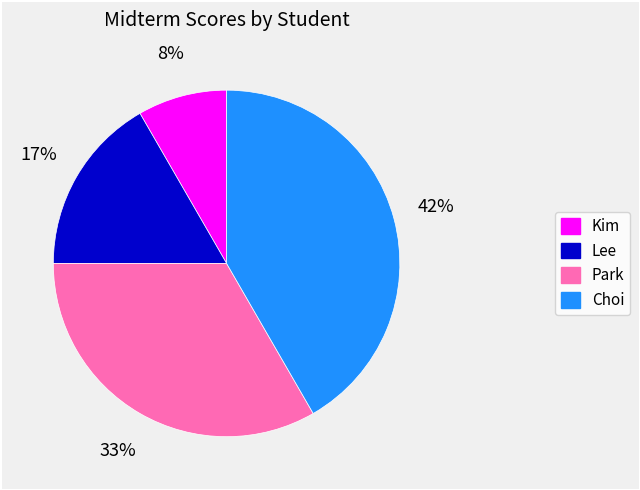

To the nearest percent, what is the combined percentage of Choi and Park?

75%